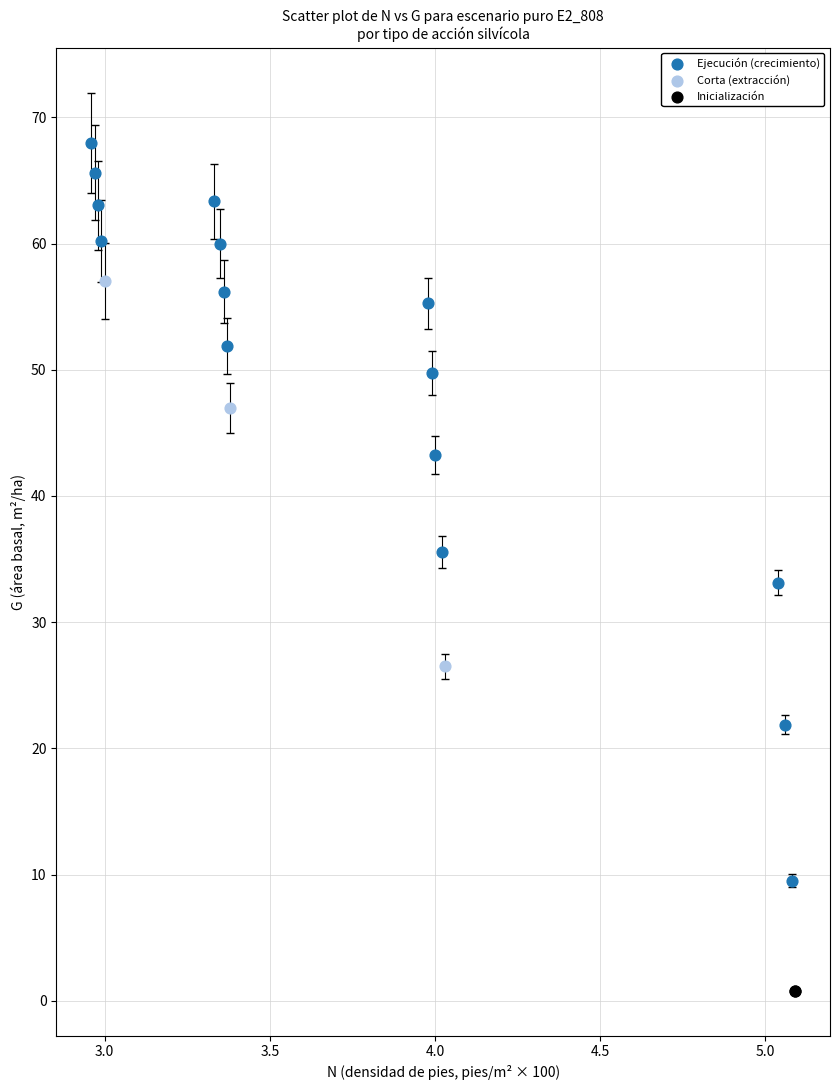

Which series reaches the maximum Y coordinate?

Ejecución (crecimiento)